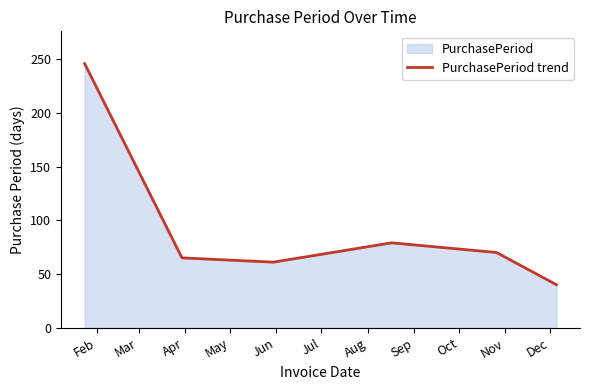

What is the difference between the maximum and minimum values?

206